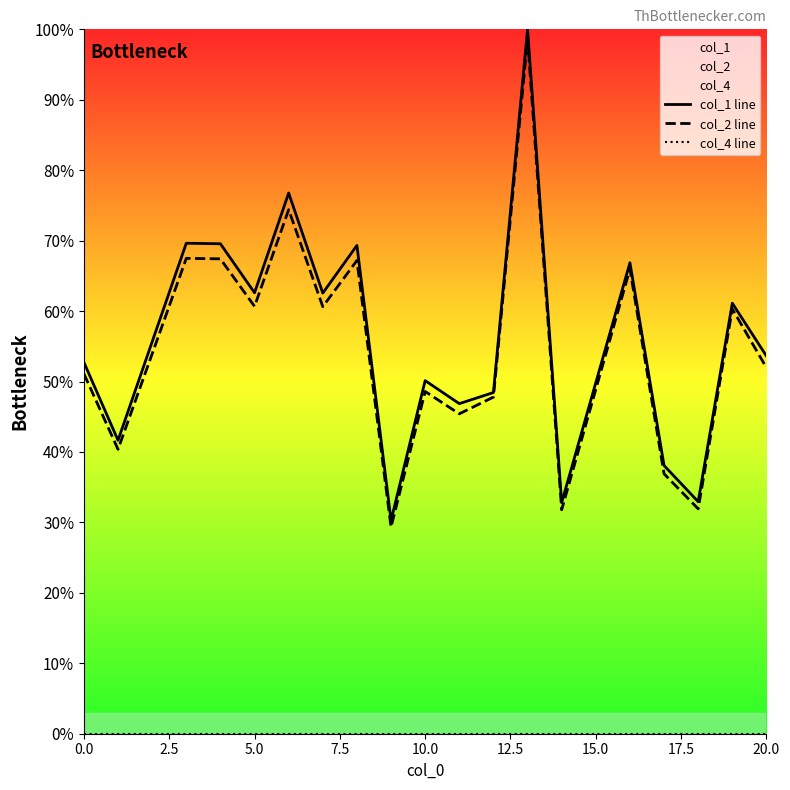

Does the chart have visible grid lines?

No